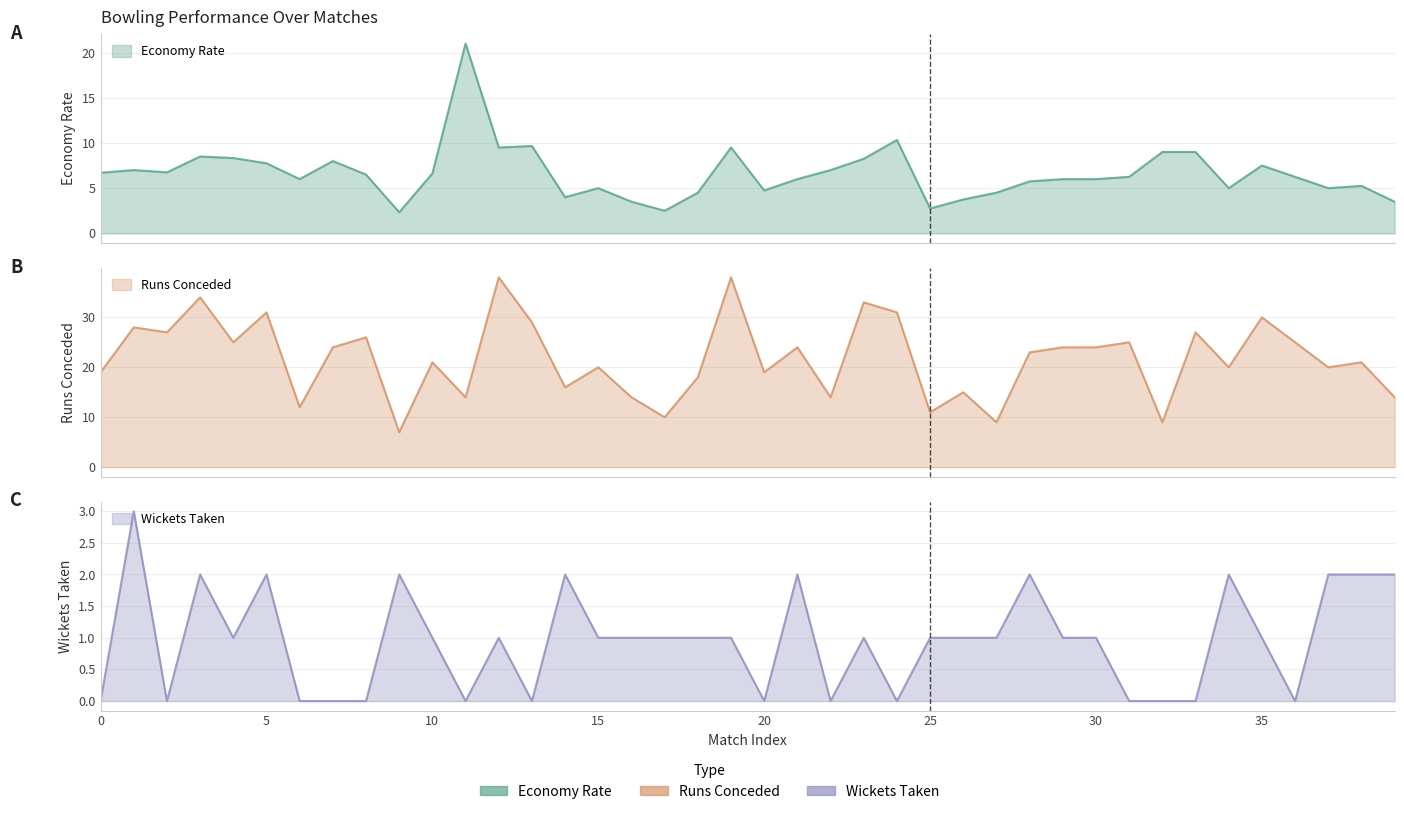

At which label does Runs first exceed 23?

1